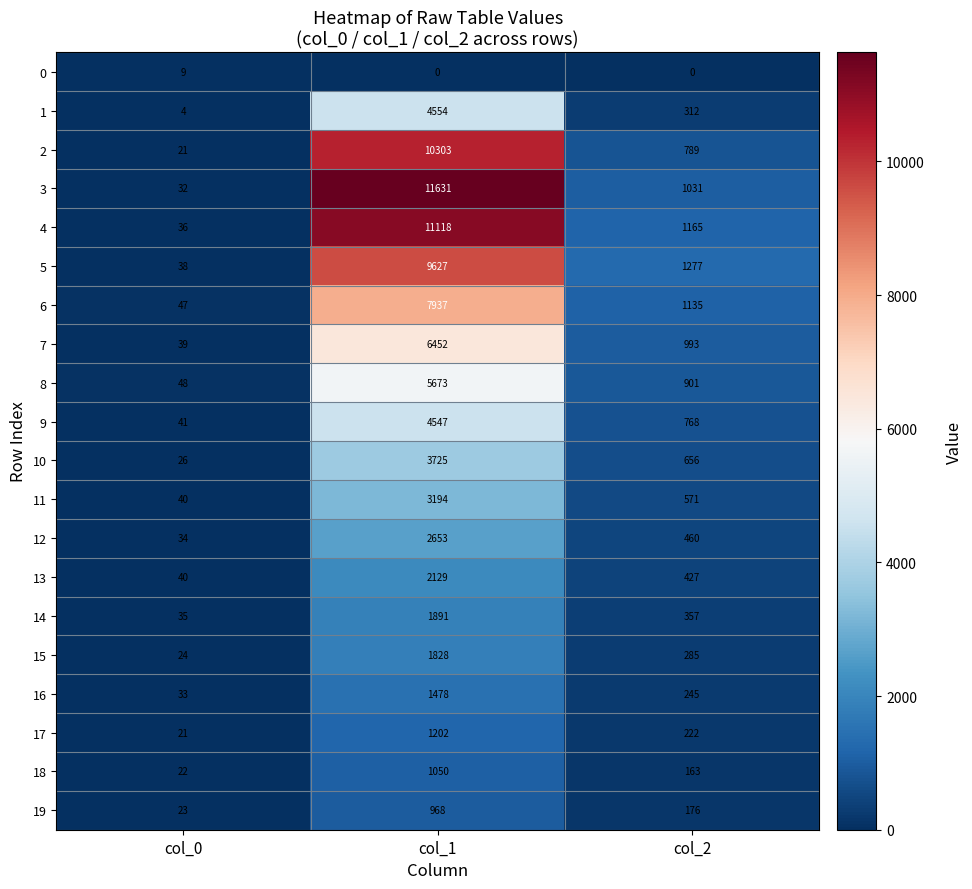

Between col_0 and col_2, which series saw the biggest shift?

5